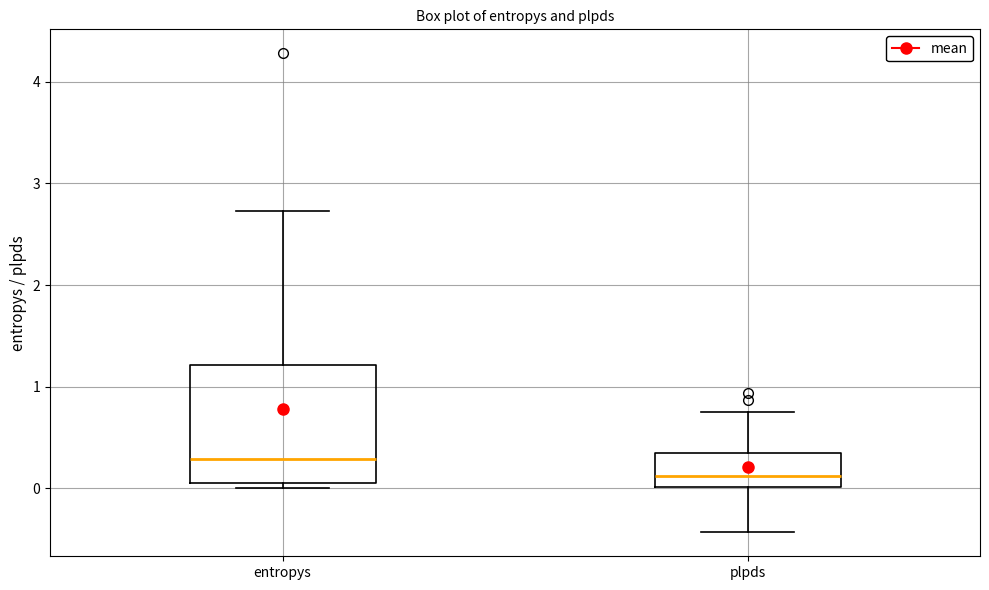

Where does the median line of the box for plpds sit on the y-axis? The values are not printed on the chart, so give them approximately, as read against the axis.

0.1